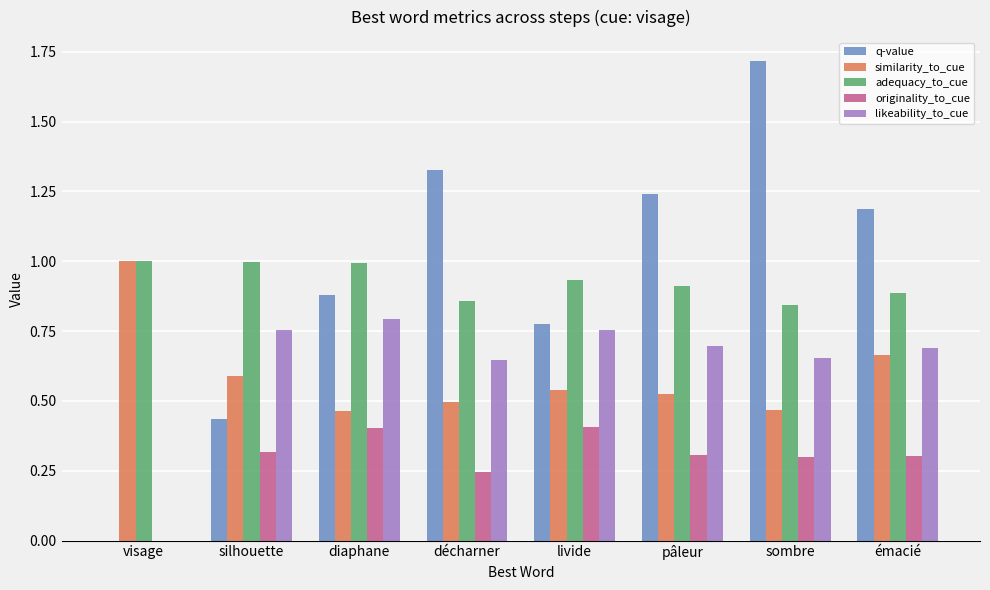

Which series changed the most between silhouette and émacié?

q-value